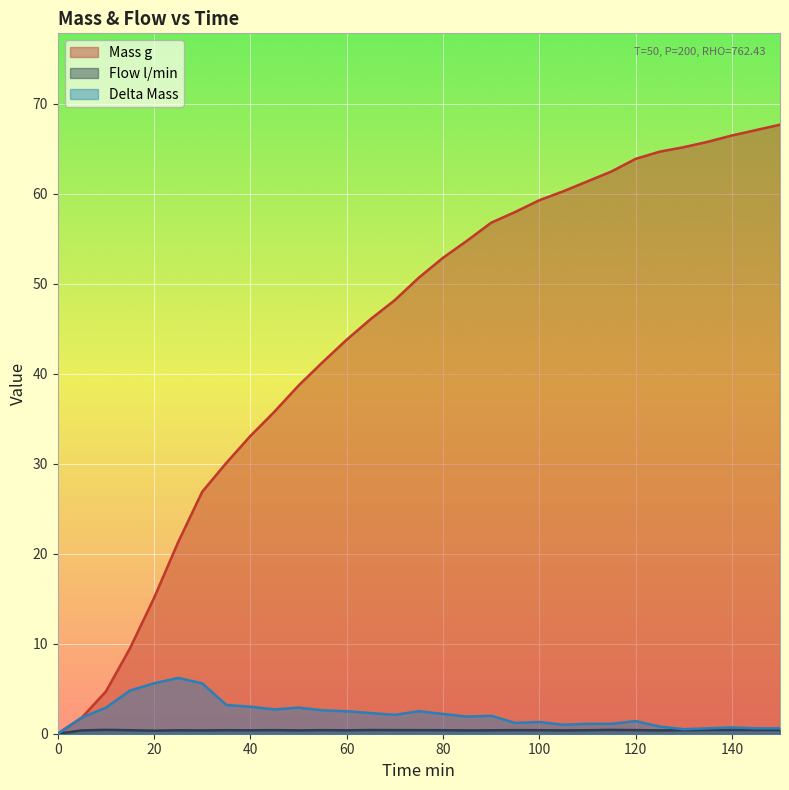

True or false: Mass g has more than 1 interior local peaks.

False